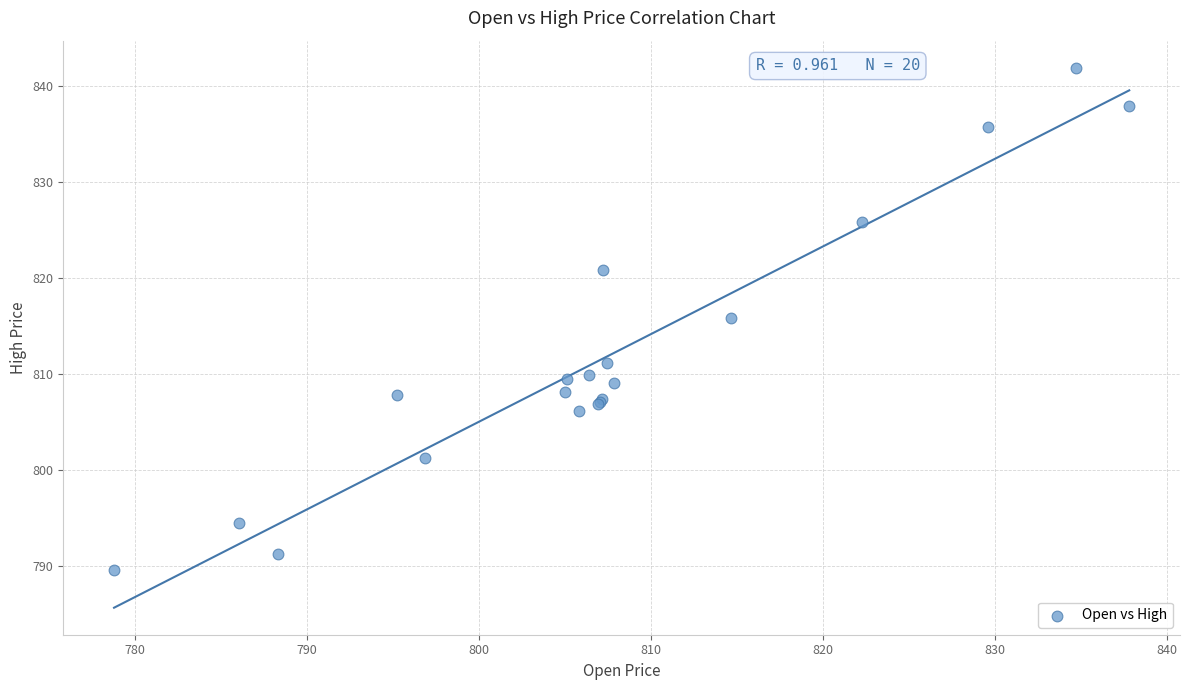

What Y value in the scatter plot is closest to 815?

815.8